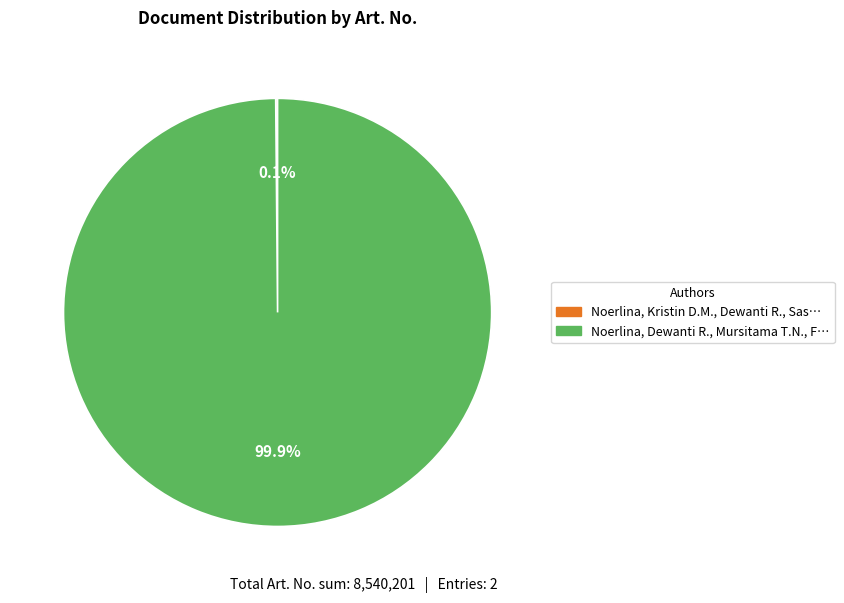

What is the largest slice in the pie chart?

Noerlina, Dewanti R., Mursitama T.N.